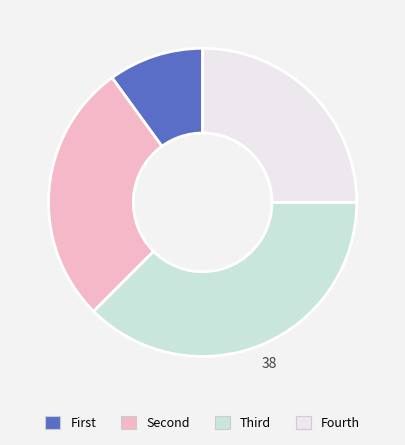

Is there any slice that represents more than half of the pie?

No